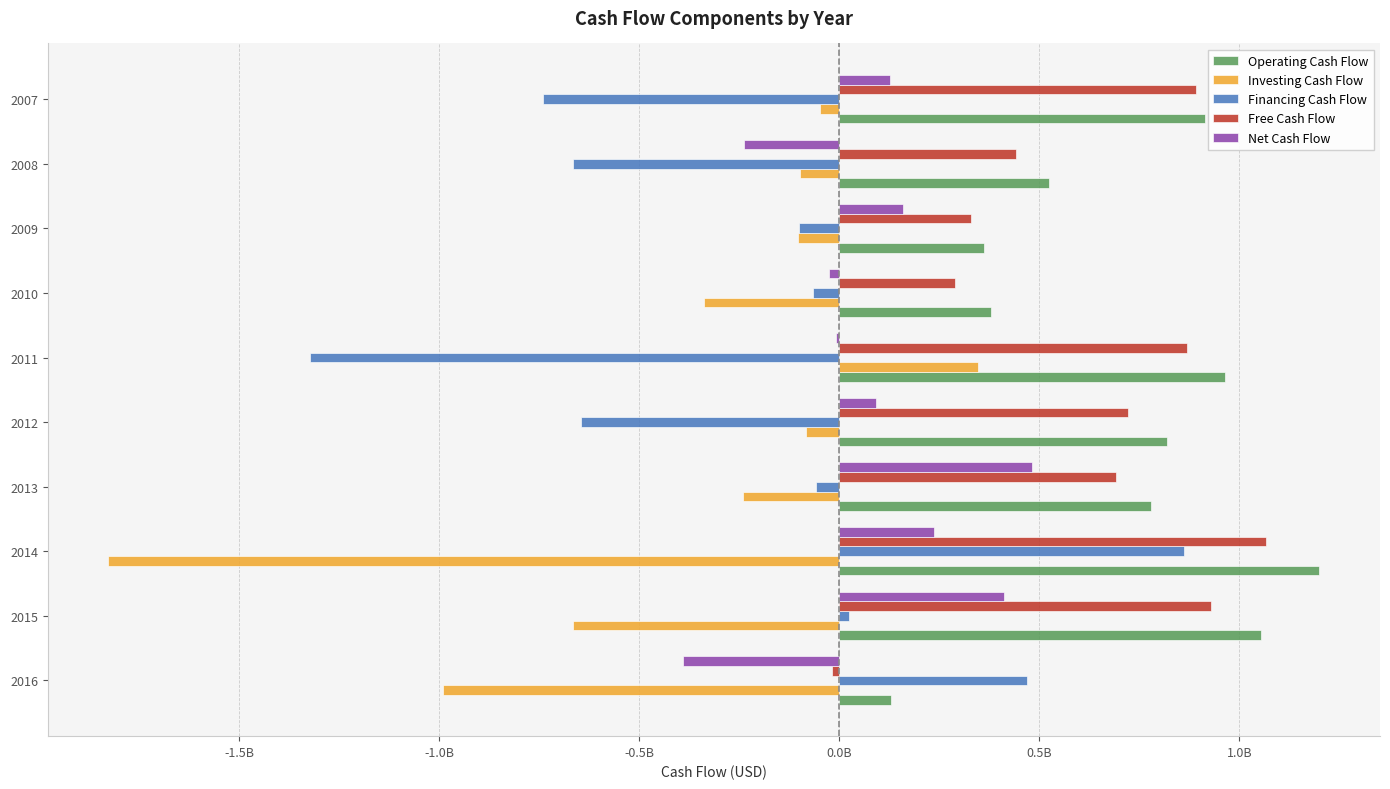

What are all the series names shown in the legend?

Operating Cash Flow, Investing Cash Flow, Financing Cash Flow, Free Cash Flow, Net Cash Flow